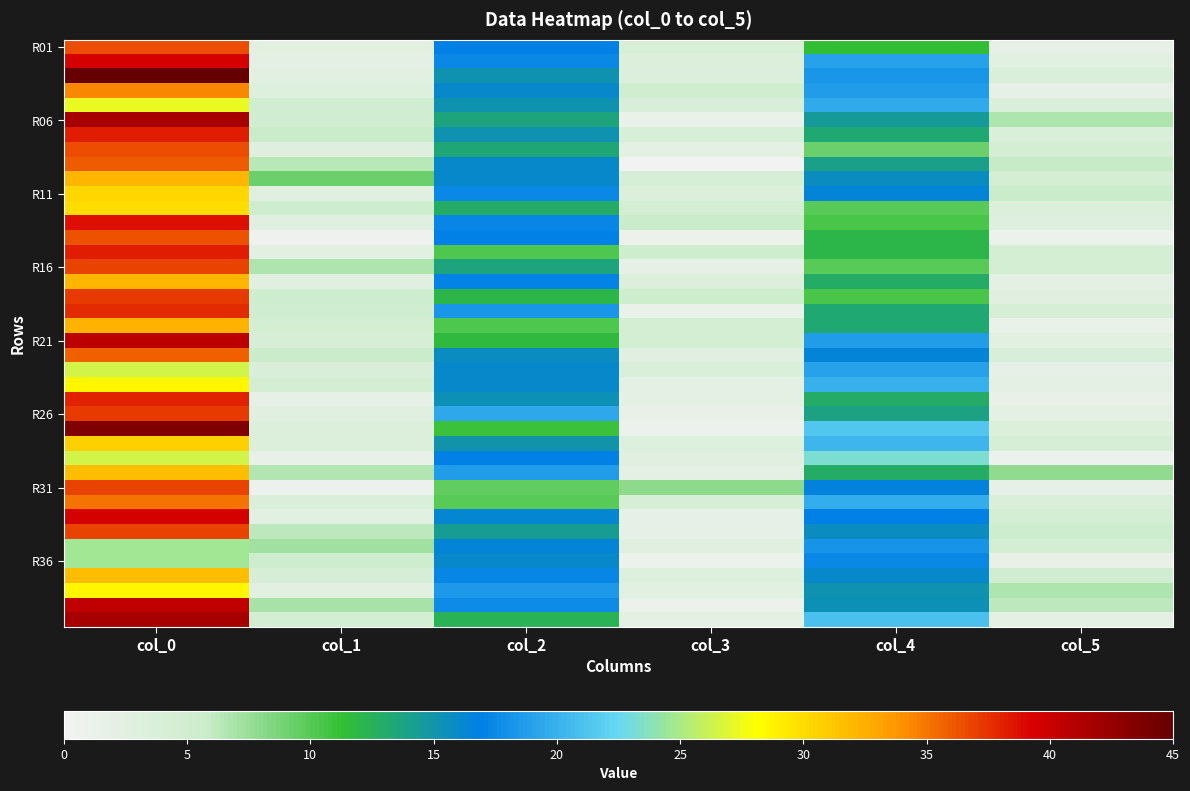

Which has a higher value, col_0 or col_3?

col_0